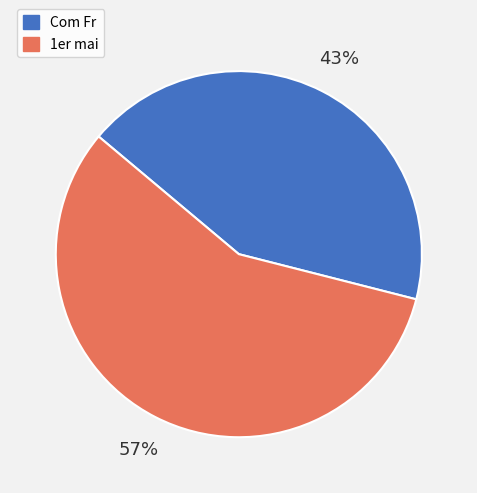

To the nearest percent, what is the average slice percentage?

50%